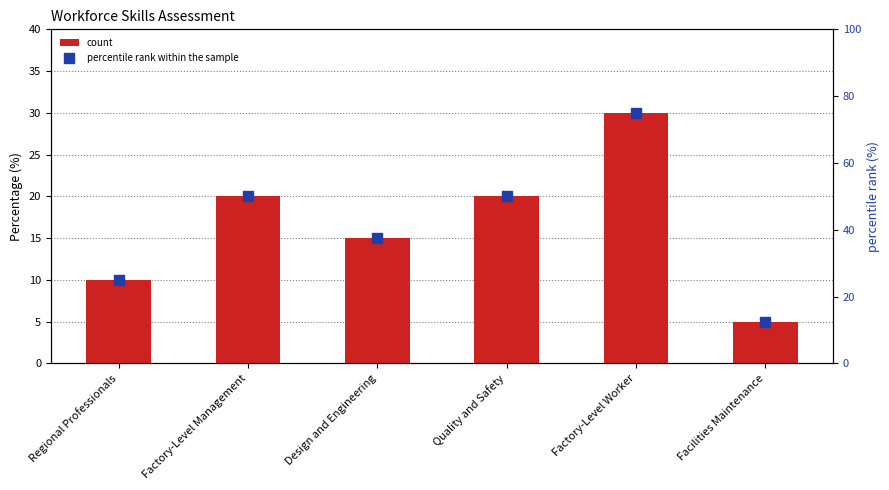

Which series reaches the maximum Y coordinate?

percentile rank within the sample